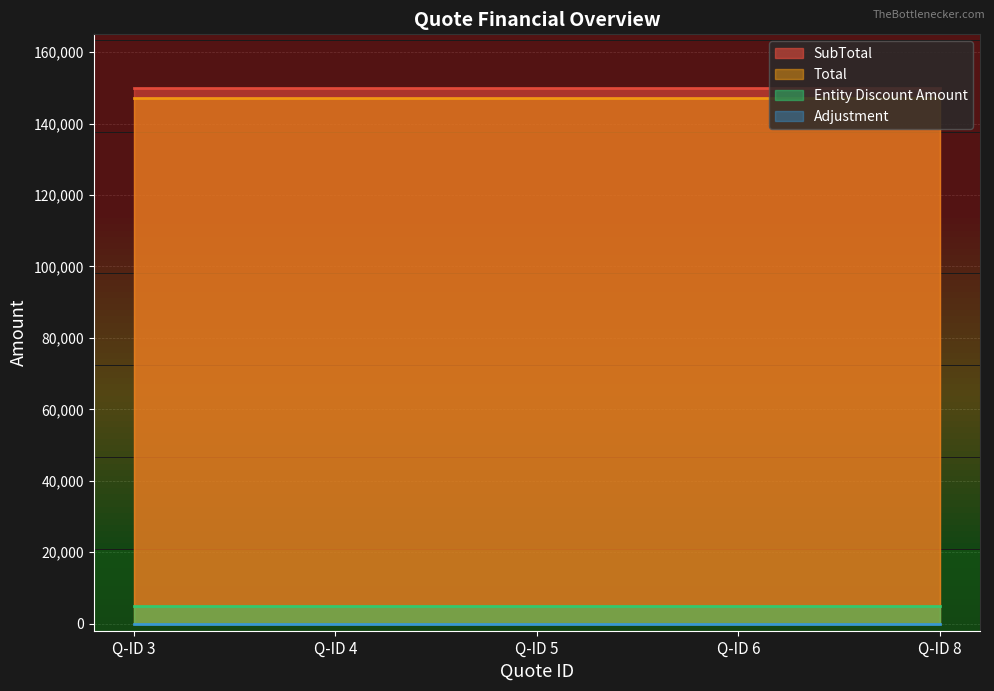

What is the spread (max minus min) of values at Q-ID 5?

150100